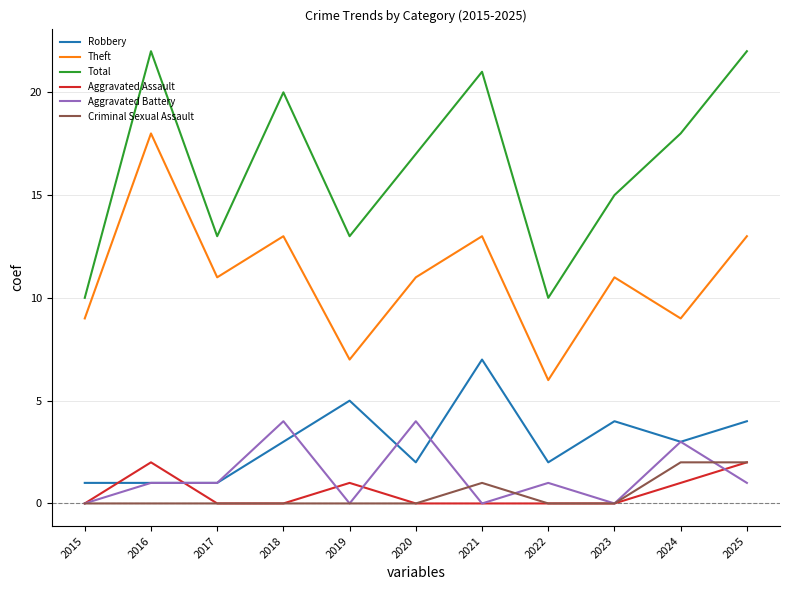

Where is Criminal Sexual Assault nearest to the value 1?

2021